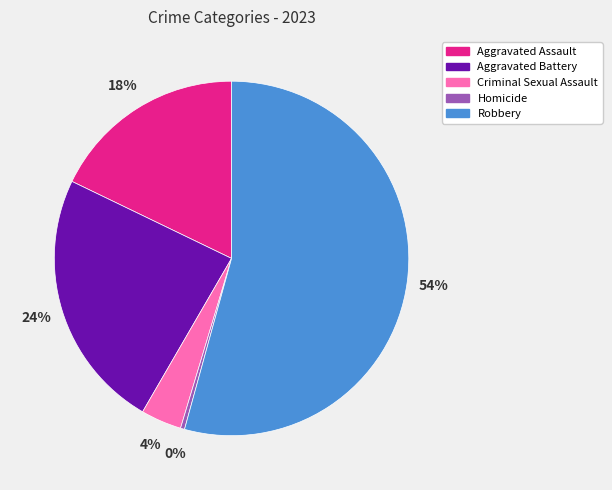

Which slice is the smallest?

Homicide